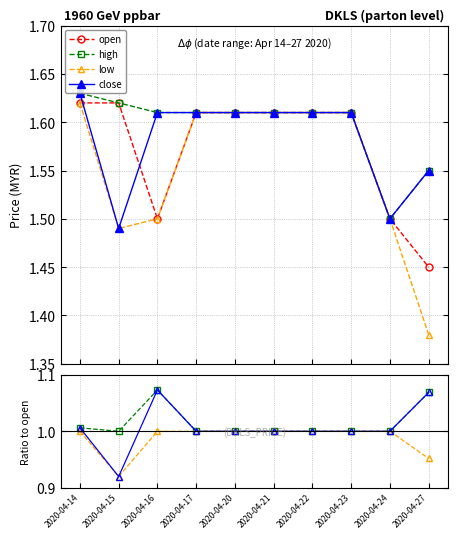

At which label does close reach its peak?

2020-04-14